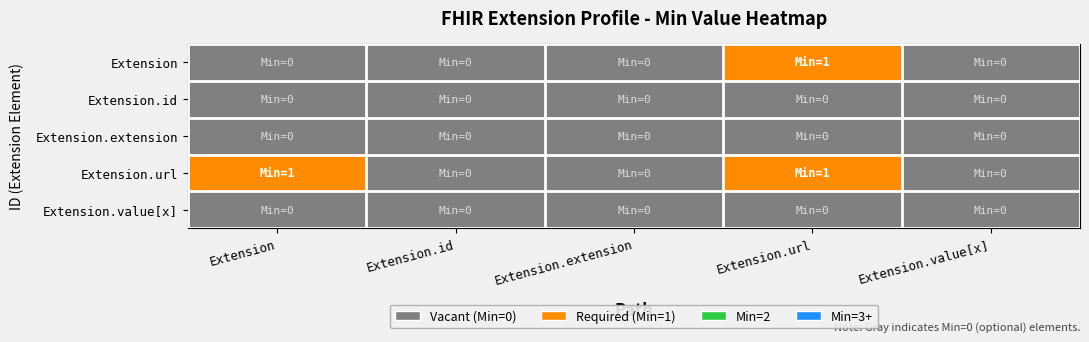

Between Extension and Extension.url, which series saw the biggest shift?

Extension